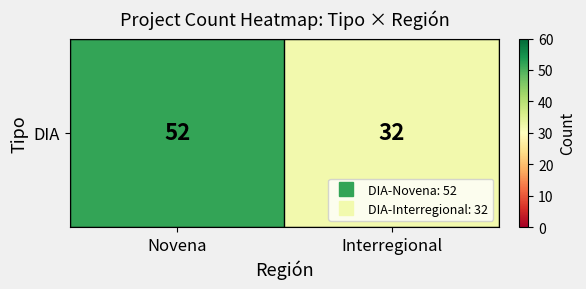

How many data points are less than 52?

1